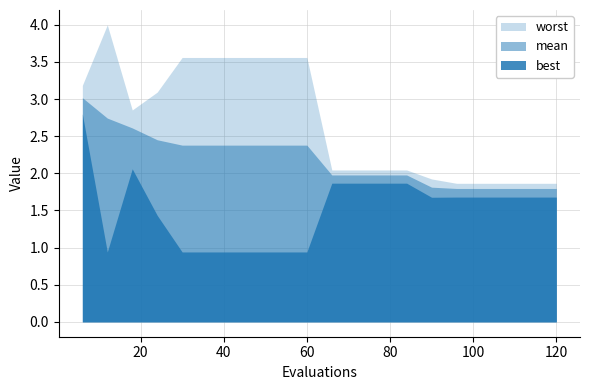

Read the best value at 120.

1.7